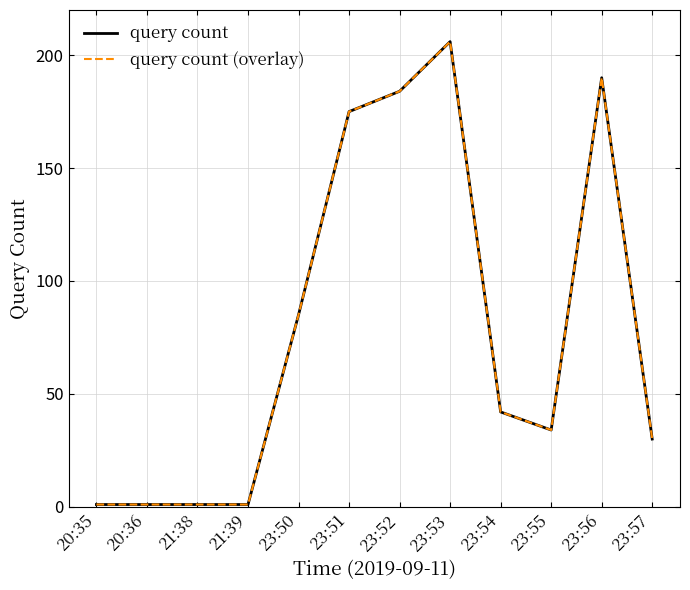

Is this an area chart (filled region under the line)?

No